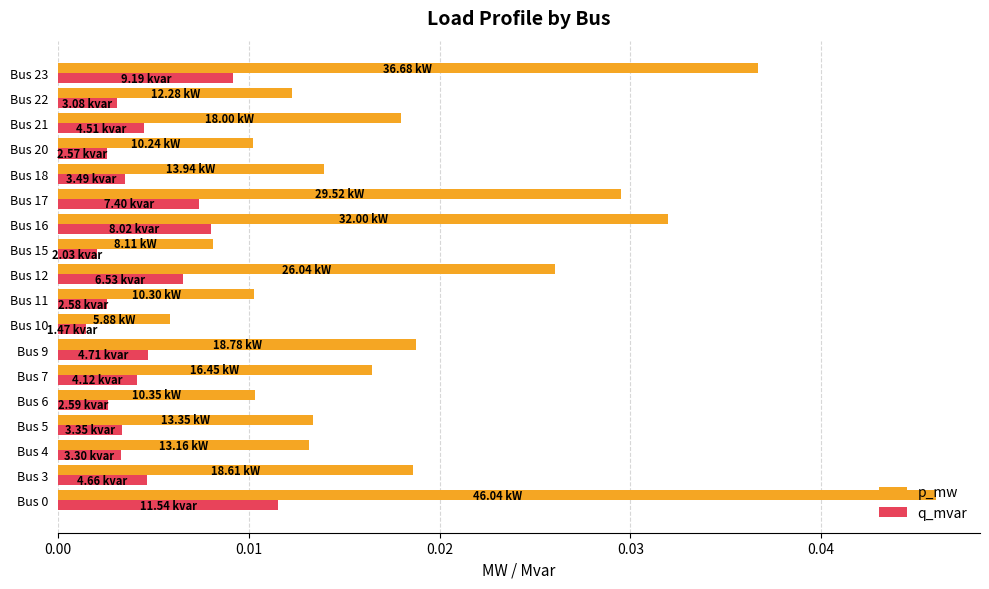

Which series has the largest total across all categories?

p_mw